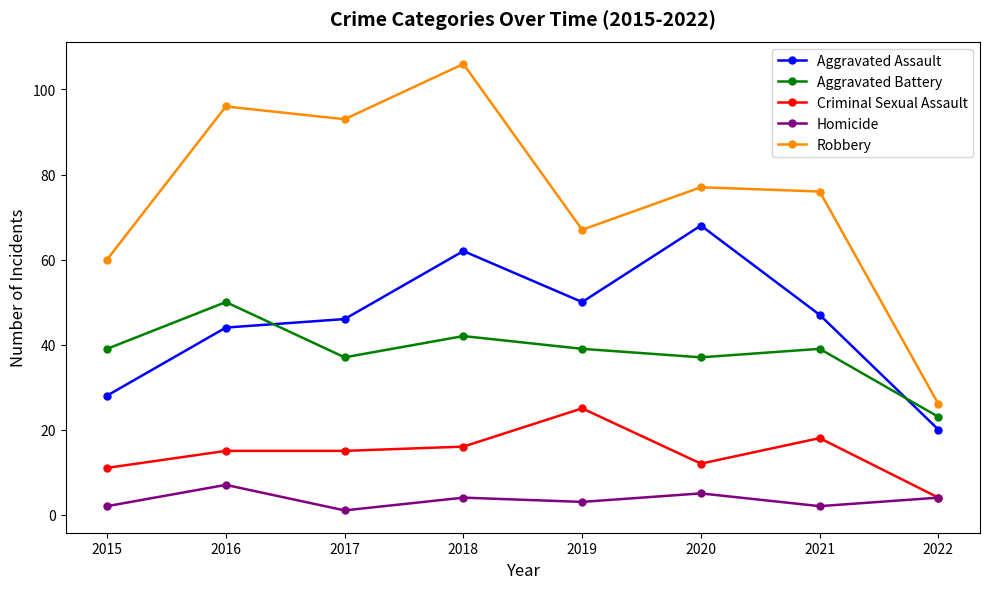

What is the maximum value for Robbery?

106